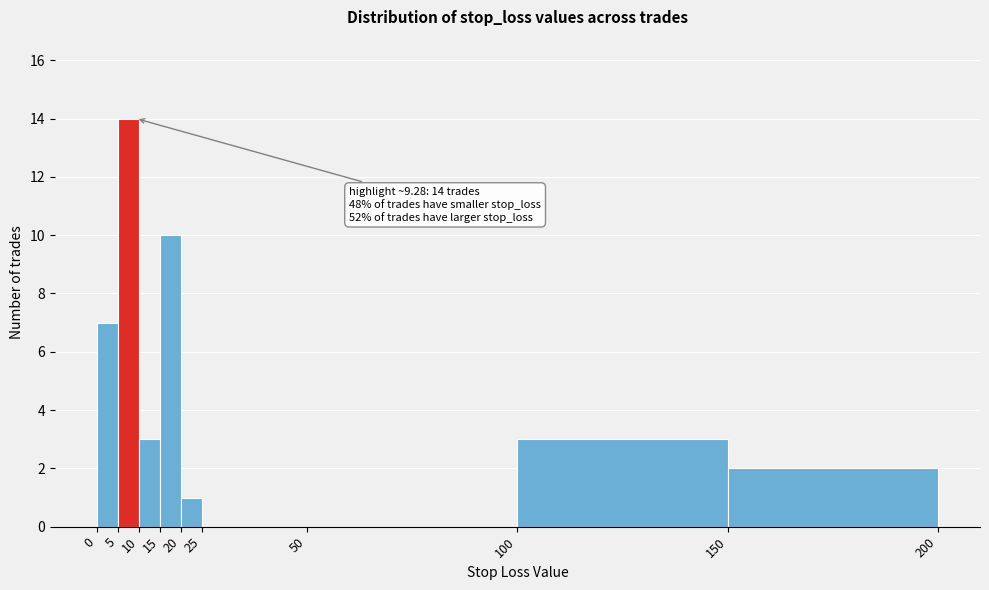

Which range on the x-axis has the tallest bar?

5 to 10